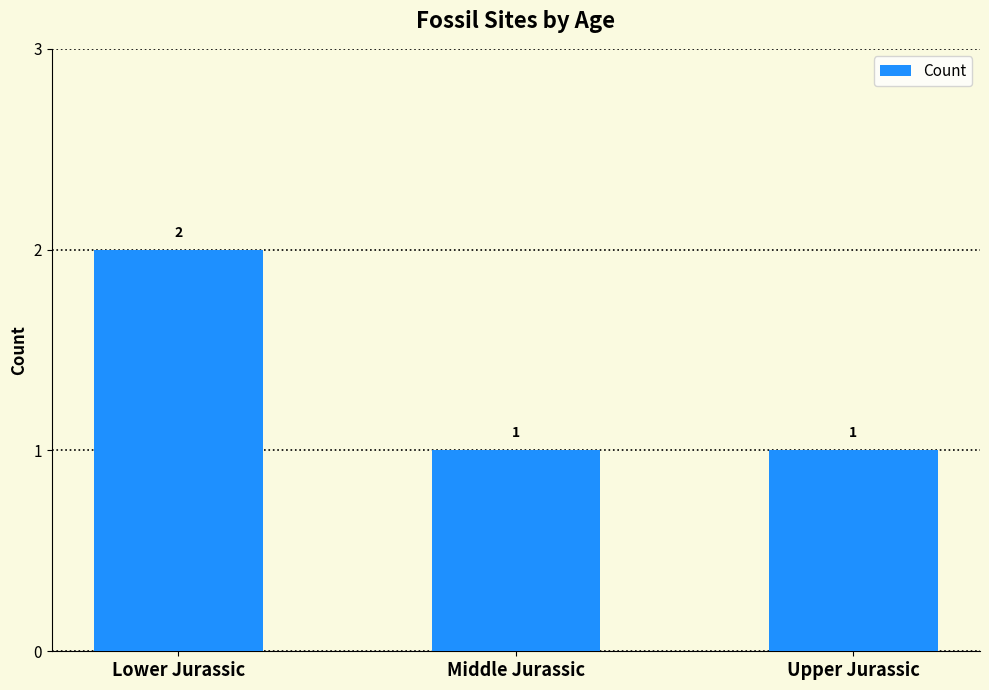

At which category does the chart reach its peak across all series?

Lower Jurassic